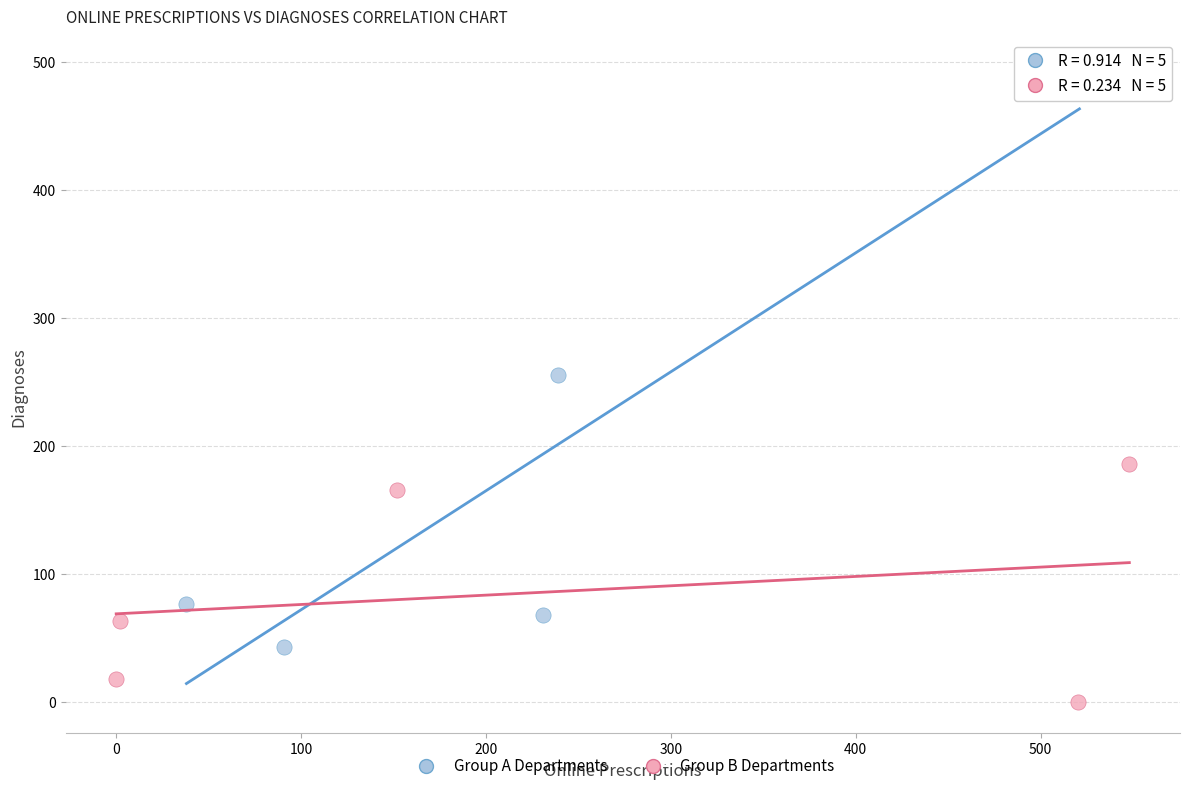

Which series contains the highest Y value?

Group A Departments